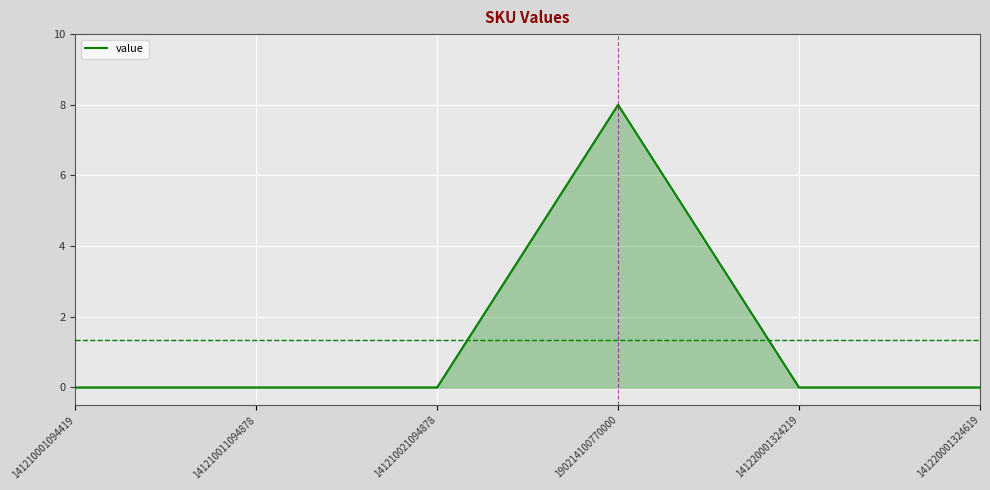

What is the average value?

1